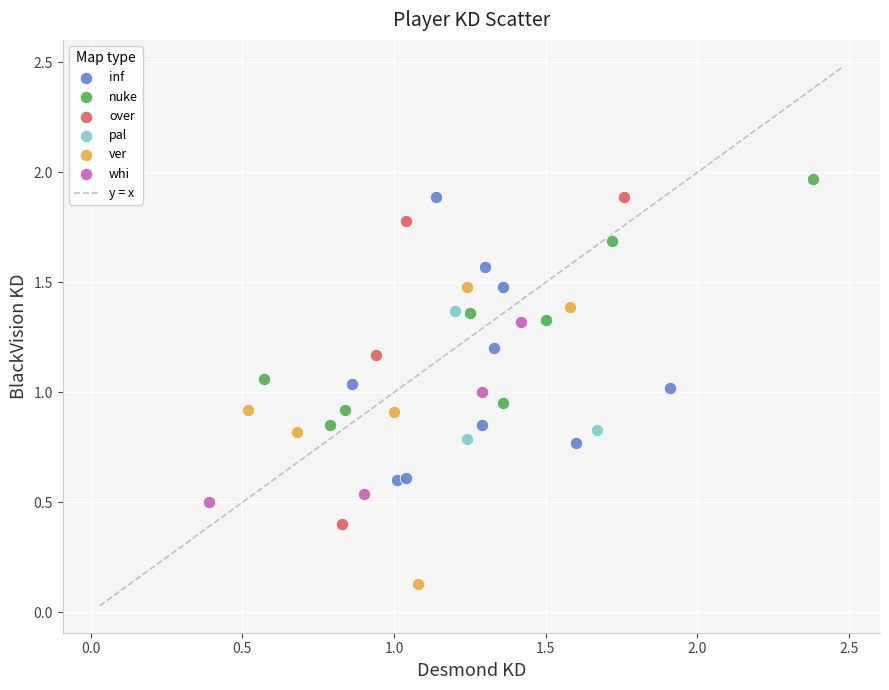

Which series has the widest spread of Y values?

over